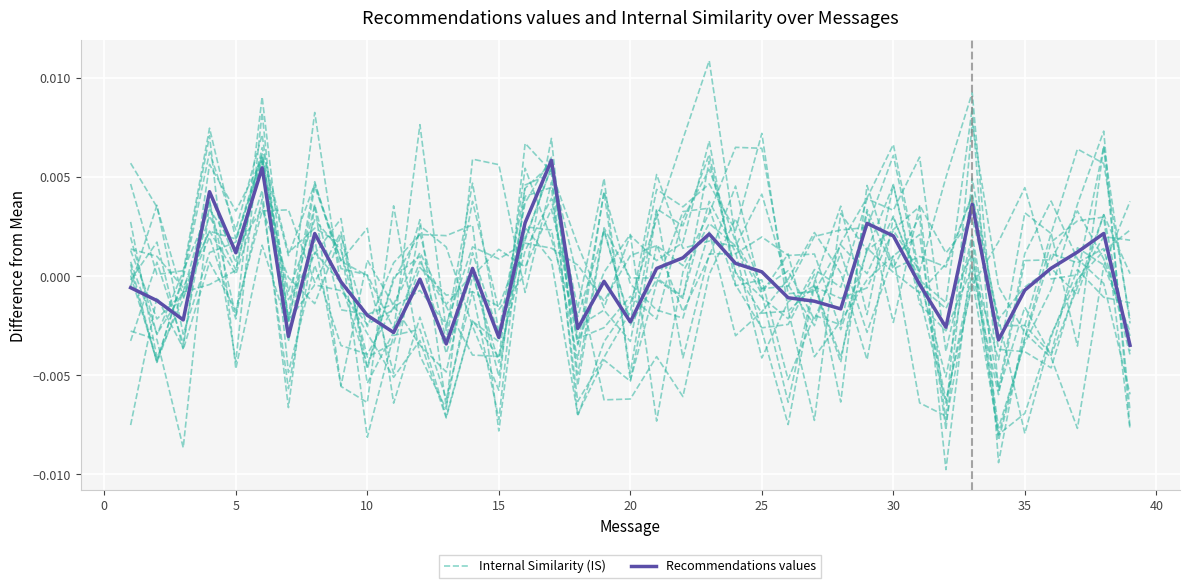

True or false: Recommendations values has more than 2 points higher than both neighbors.

True